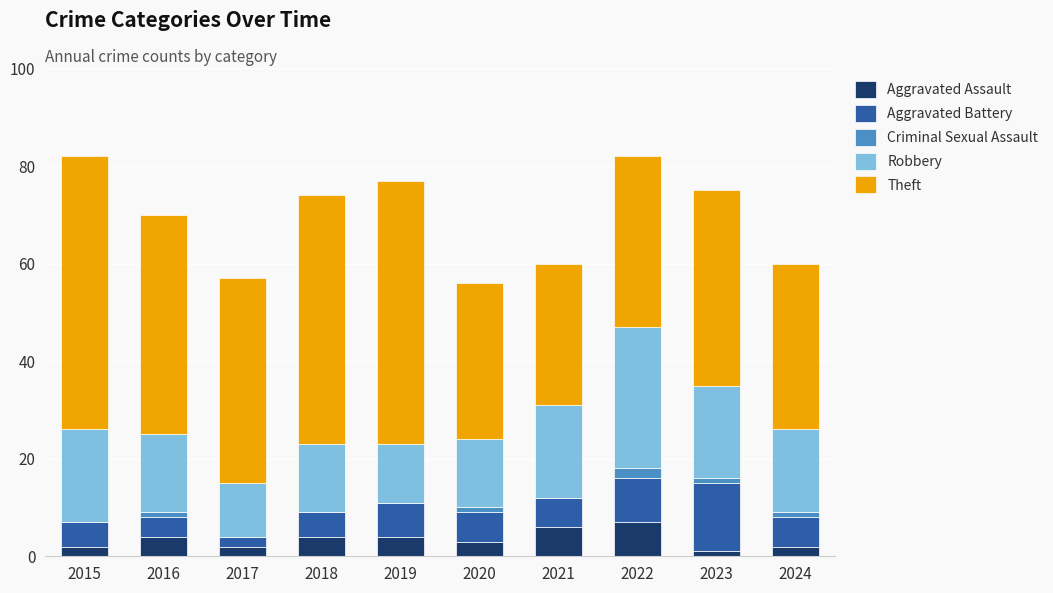

What is the sum of all Aggravated Assault values?

35